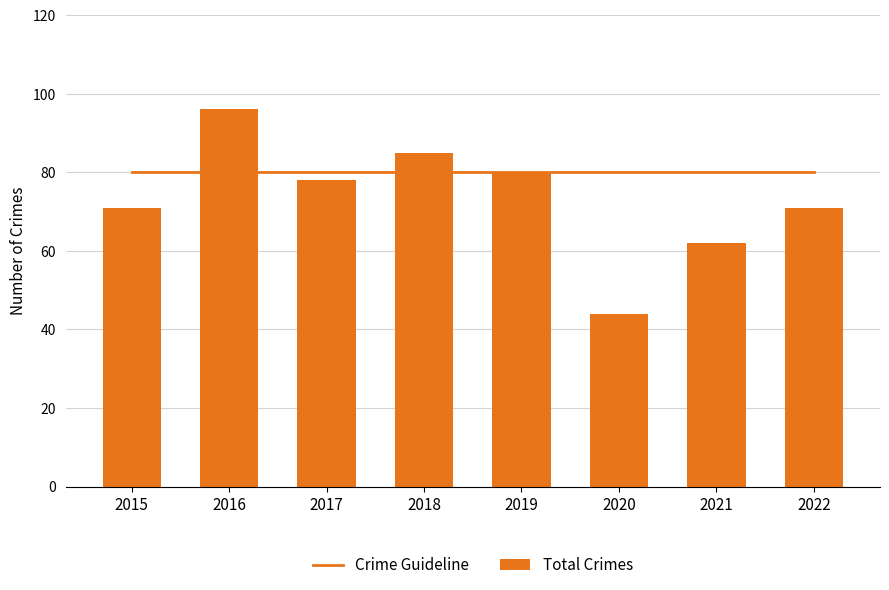

What is the value of the Total Crimes bar at the 3rd from the left?

78